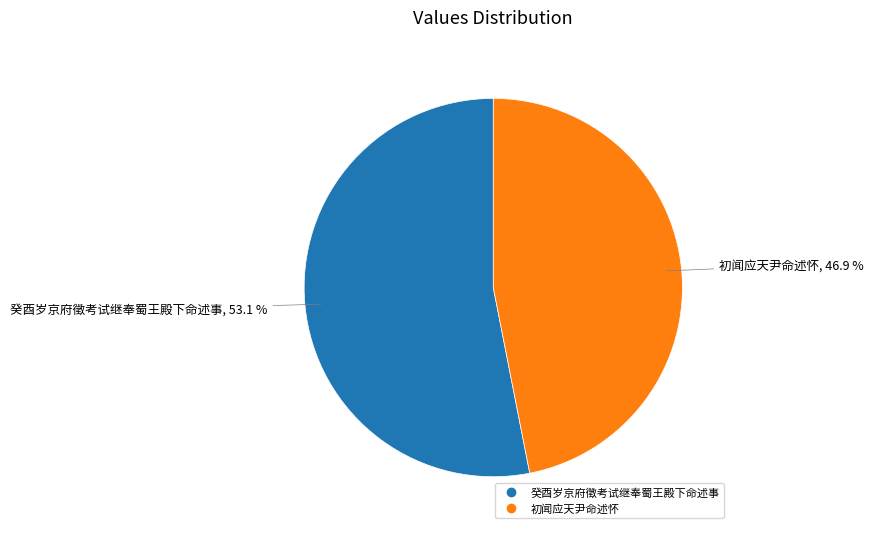

What is the majority slice?

癸酉岁京府徵考试继奉蜀王殿下命述事